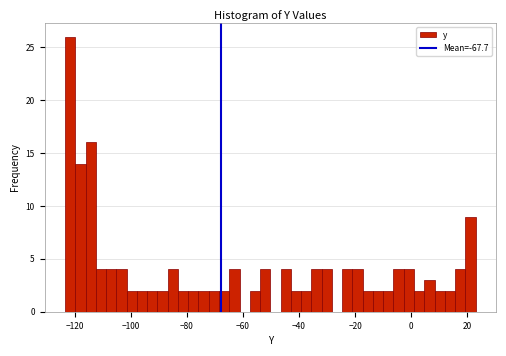

Around what value on the x-axis is the tallest bar? Give the approximate position of its centre, as read against the axis.

-122